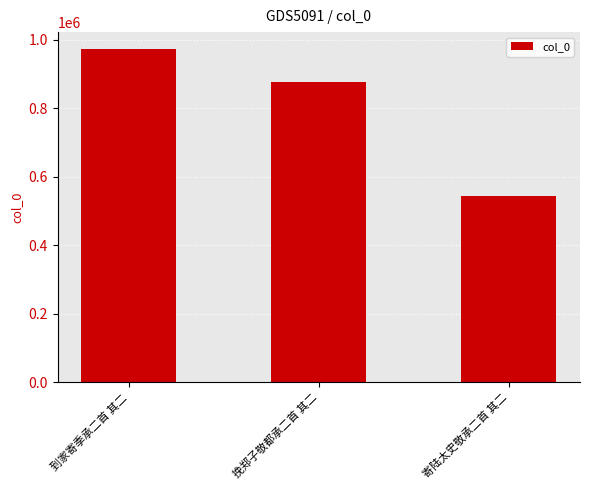

Read the value at 挽郑子敬都承二首 其二.

877518